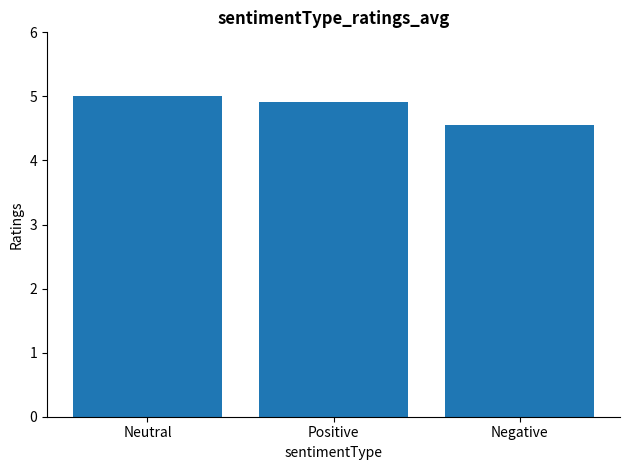

What is the label of the 2nd bar from the right?

Positive